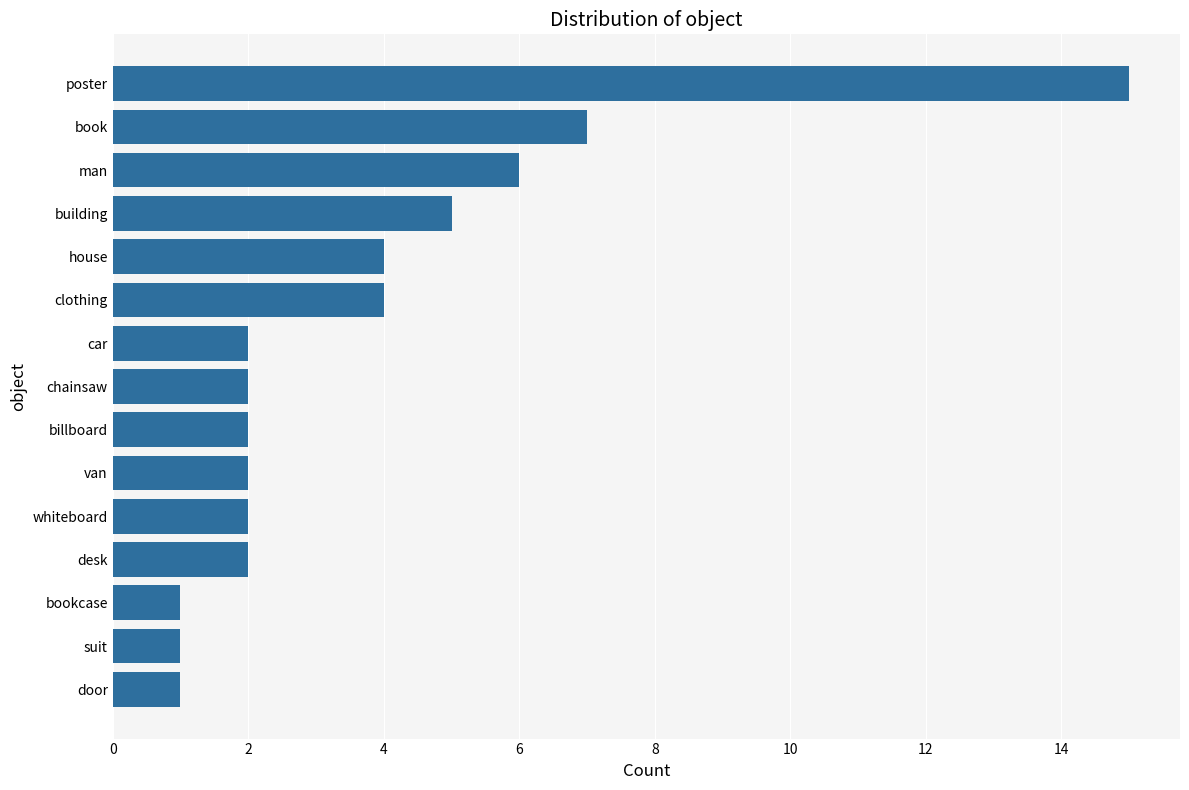

How many categories are shown in the chart?

15